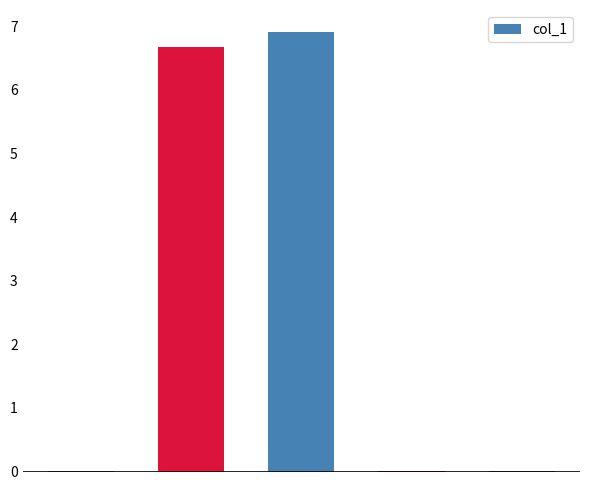

What is the maximum value shown in the chart?

6.9